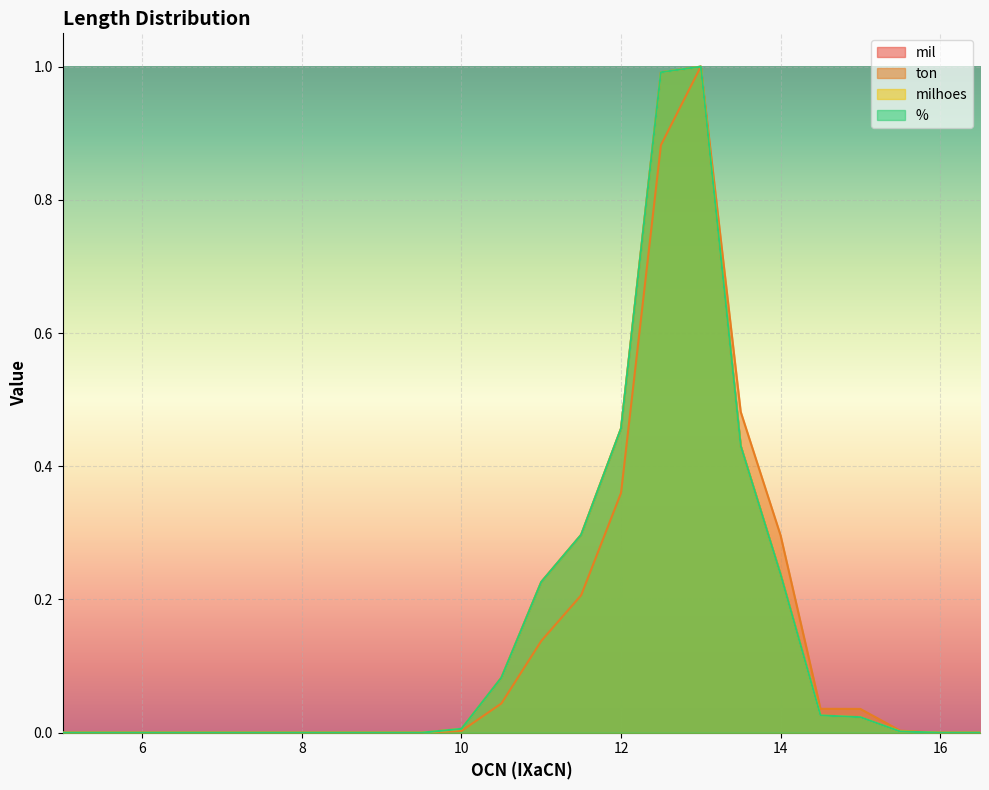

Reading right to left, list all the values displayed in this chart.

mil: 16.5=0.0	16.0=0.0	15.5=0.0	15.0=0.0	14.5=0.0	14.0=0.2	13.5=0.4	13.0=1.0	12.5=1.0	12.0=0.5	11.5=0.3	11.0=0.2	10.5=0.1	10.0=0.0	9.5=0.0	9.0=0.0	8.5=0.0	8.0=0.0	7.5=0.0	7.0=0.0	6.5=0.0	6.0=0.0	5.5=0.0	5.0=0.0
ton: 16.5=0.0	16.0=0.0	15.5=0.0	15.0=0.0	14.5=0.0	14.0=0.3	13.5=0.5	13.0=1.0	12.5=0.9	12.0=0.4	11.5=0.2	11.0=0.1	10.5=0.0	10.0=0.0	9.5=0.0	9.0=0.0	8.5=0.0	8.0=0.0	7.5=0.0	7.0=0.0	6.5=0.0	6.0=0.0	5.5=0.0	5.0=0.0
milhoes: 16.5=0.0	16.0=0.0	15.5=0.0	15.0=0.0	14.5=0.0	14.0=0.2	13.5=0.4	13.0=1.0	12.5=1.0	12.0=0.5	11.5=0.3	11.0=0.2	10.5=0.1	10.0=0.0	9.5=0.0	9.0=0.0	8.5=0.0	8.0=0.0	7.5=0.0	7.0=0.0	6.5=0.0	6.0=0.0	5.5=0.0	5.0=0.0
%: 16.5=0.0	16.0=0.0	15.5=0.0	15.0=0.0	14.5=0.0	14.0=0.2	13.5=0.4	13.0=1.0	12.5=1.0	12.0=0.5	11.5=0.3	11.0=0.2	10.5=0.1	10.0=0.0	9.5=0.0	9.0=0.0	8.5=0.0	8.0=0.0	7.5=0.0	7.0=0.0	6.5=0.0	6.0=0.0	5.5=0.0	5.0=0.0